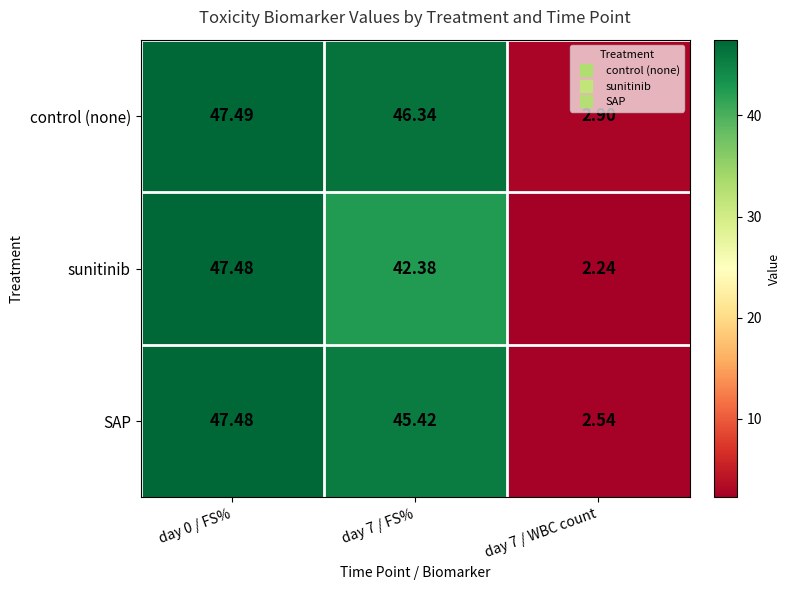

At which category is the sum across all series the highest?

day 0 / FS%